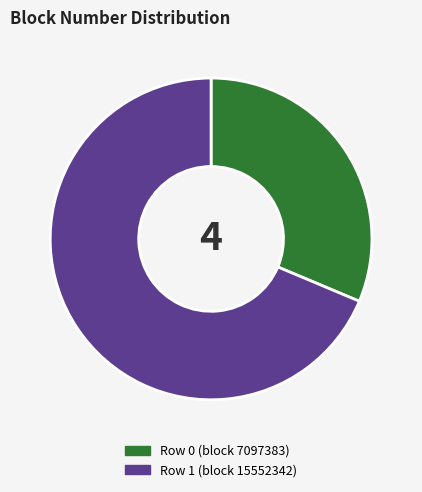

Does any single category account for the majority?

Yes